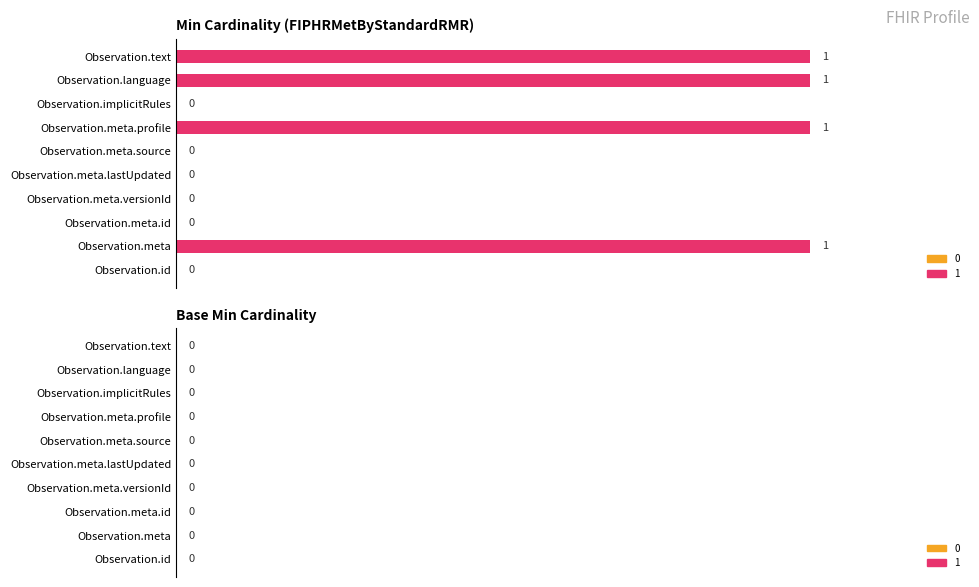

What is the change in value from Observation.id to Observation.meta?

+1